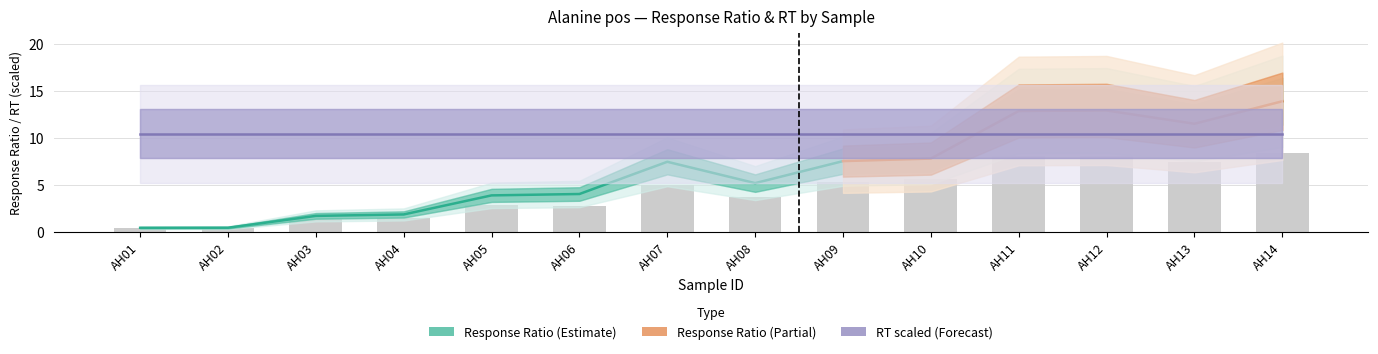

Count the number of values greater than 7.

7